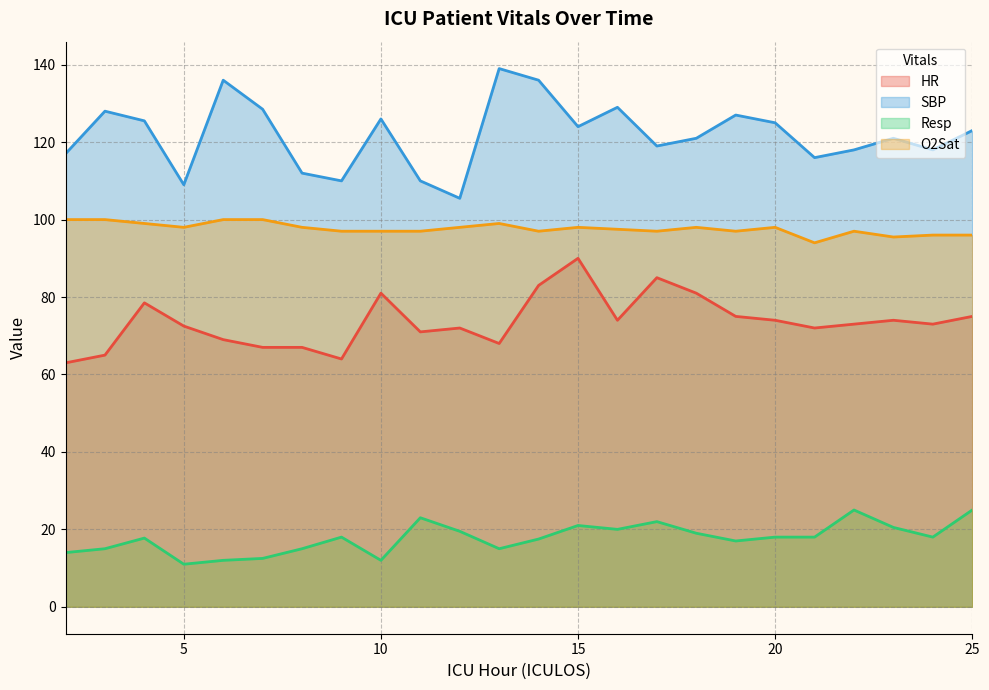

Which series changed the most between 6 and 9?

SBP